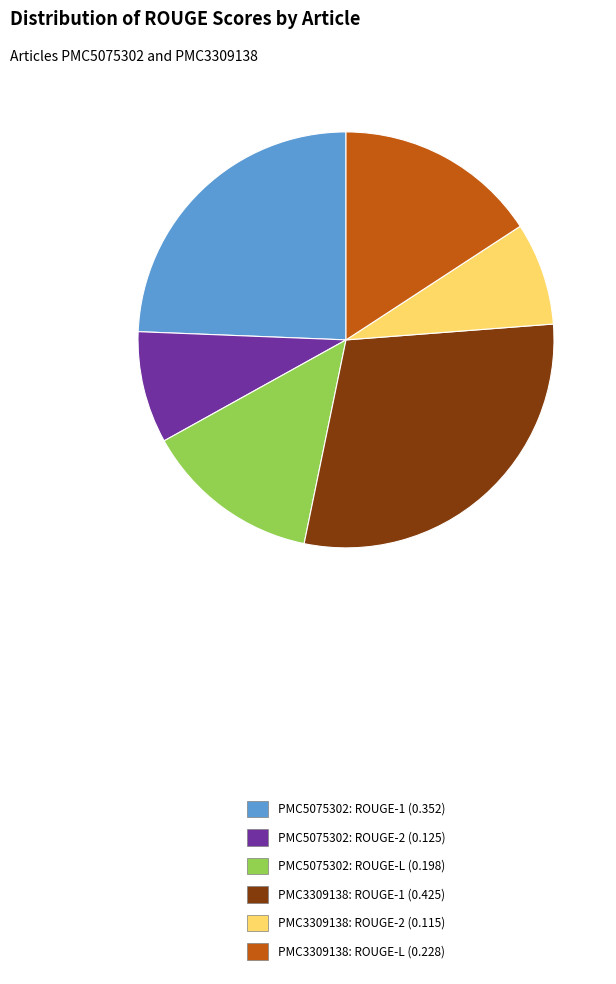

How many slices are in this pie chart?

6